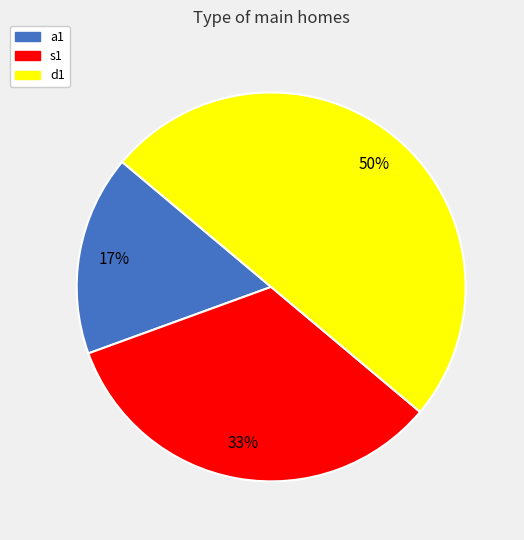

Is s1 the majority of the pie?

No